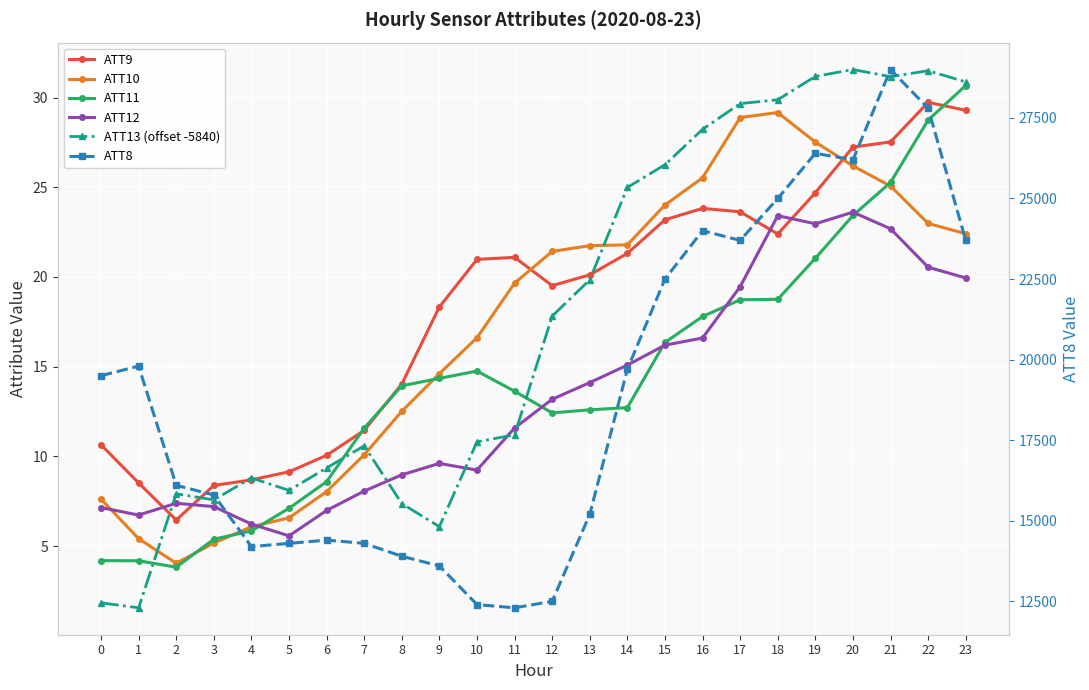

In ATT13 (offset -5840), how many points are lower than both neighbors (excluding endpoints)?

5